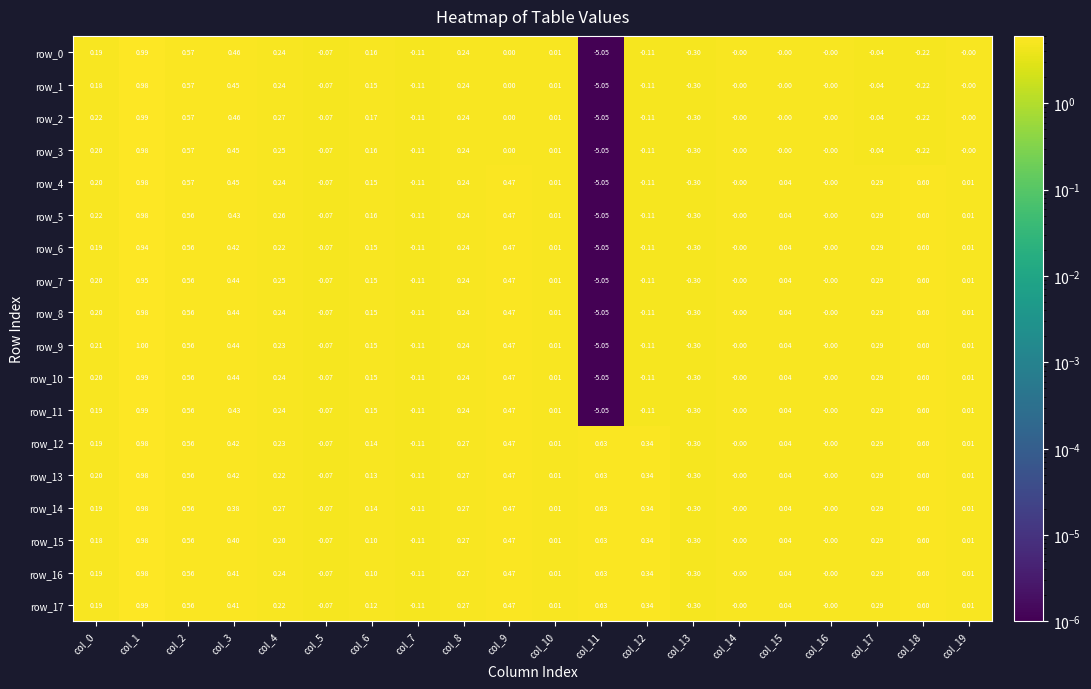

Rank the categories by row_7 value from highest to lowest.

col_1, col_18, col_2, col_9, col_3, col_17, col_4, col_8, col_0, col_6, col_15, col_19, col_10, col_14, col_16, col_5, col_7, col_12, col_13, col_11